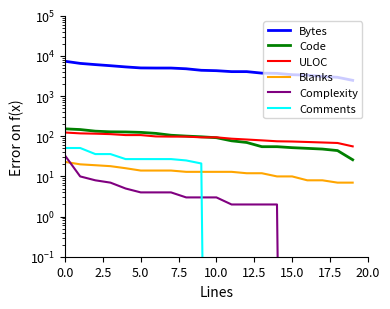

What position from the right is 18?

2